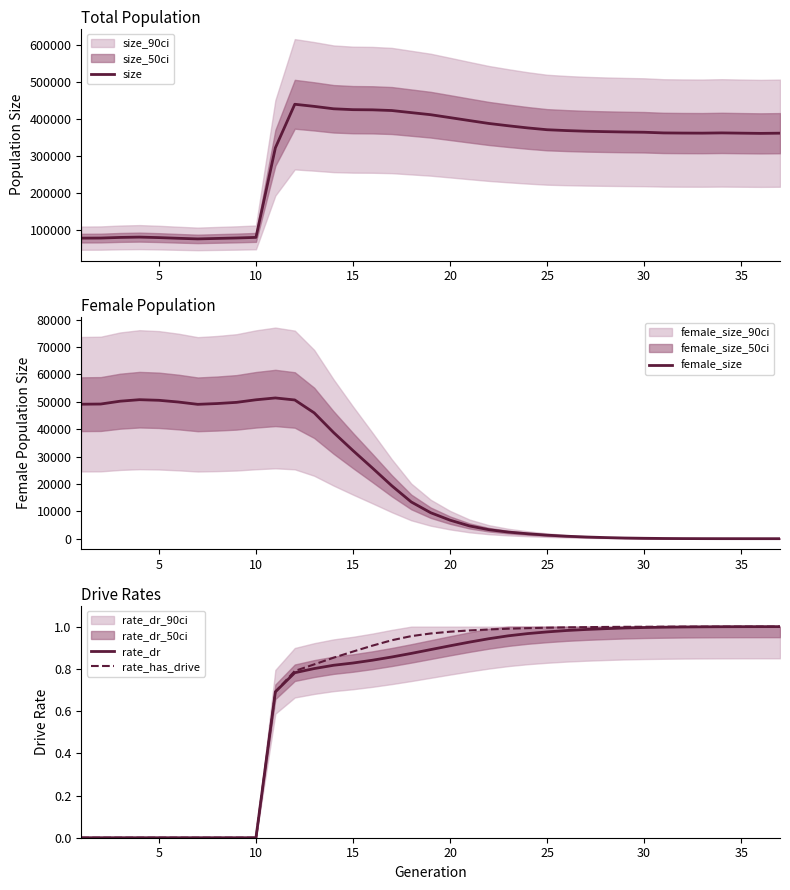

True or false: rate_has_drive has more than 1 interior local peaks.

False